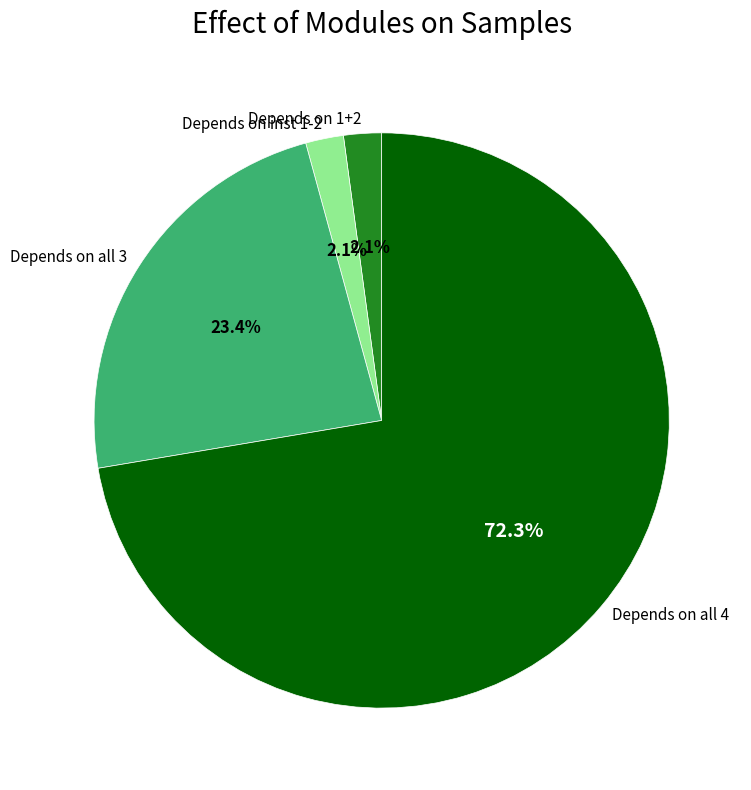

Which category has the biggest portion of the pie?

Depends on all 4